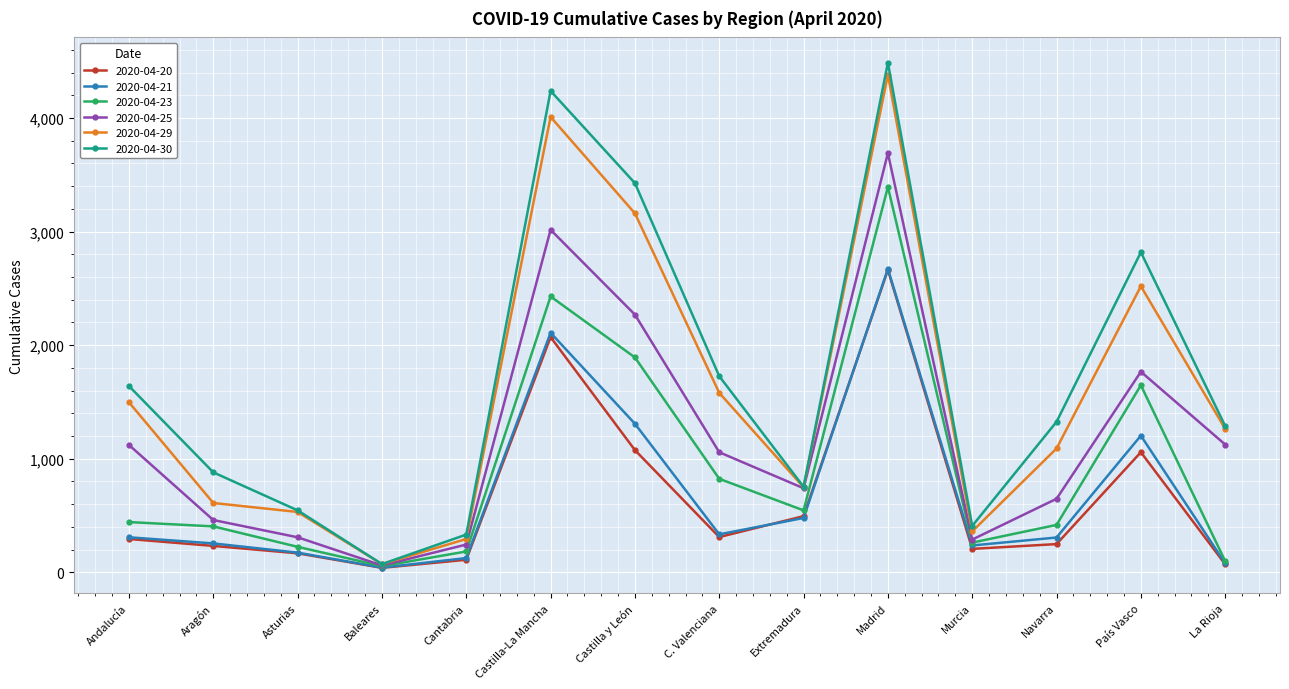

Which series has the largest range (max minus min)?

2020-04-30